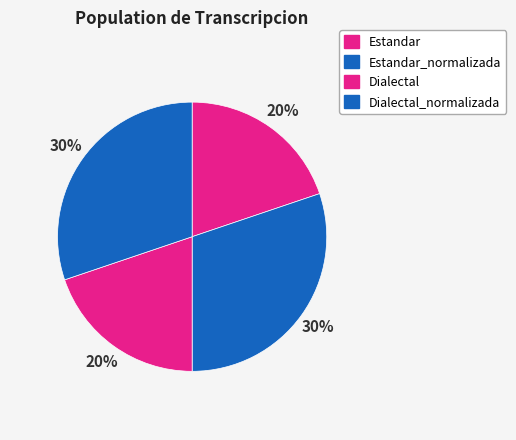

True or false: Estandar accounts for 20% of the total.

True